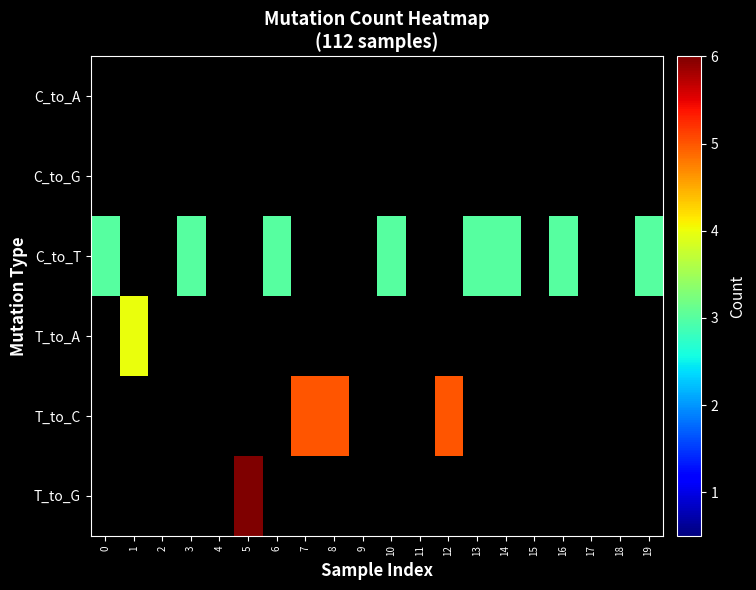

How many values in T_to_G are above zero?

1